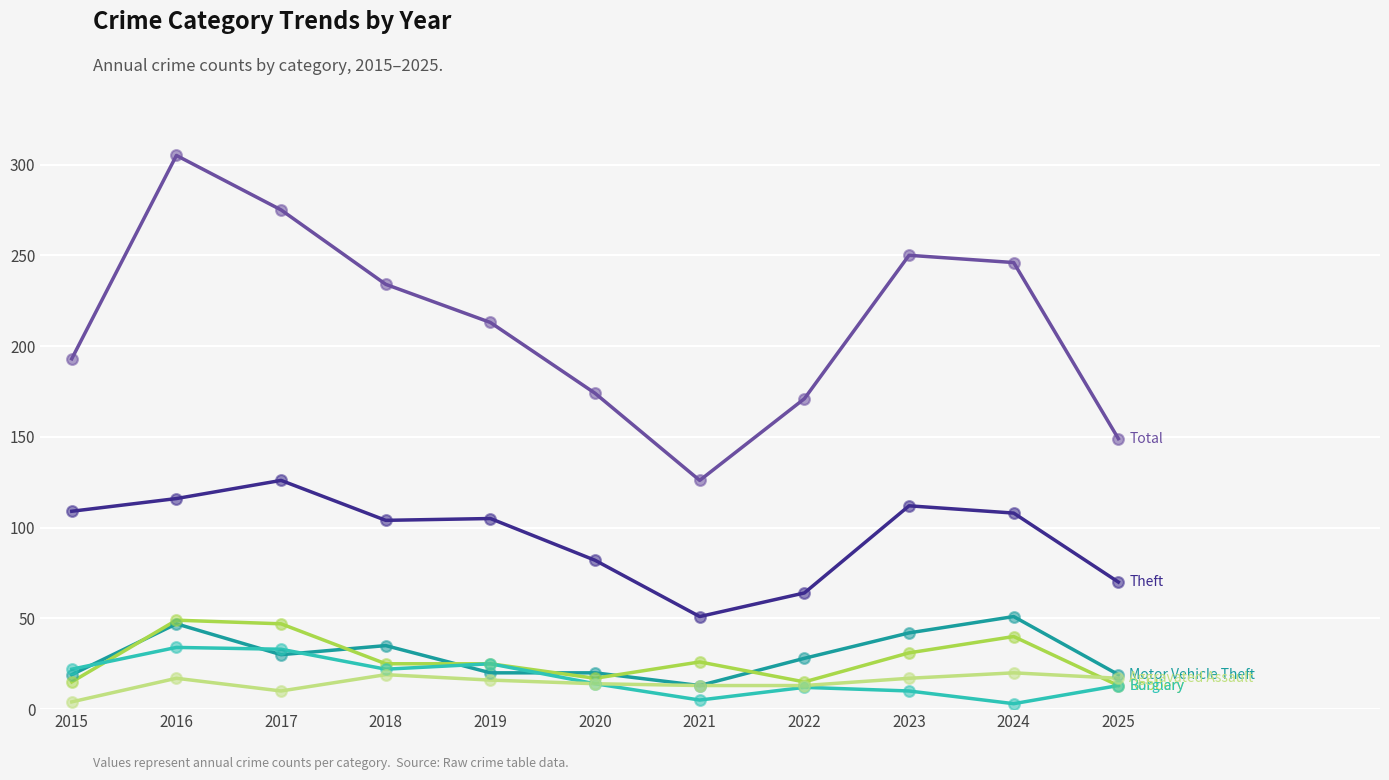

At which category is the sum across all series the highest?

2016